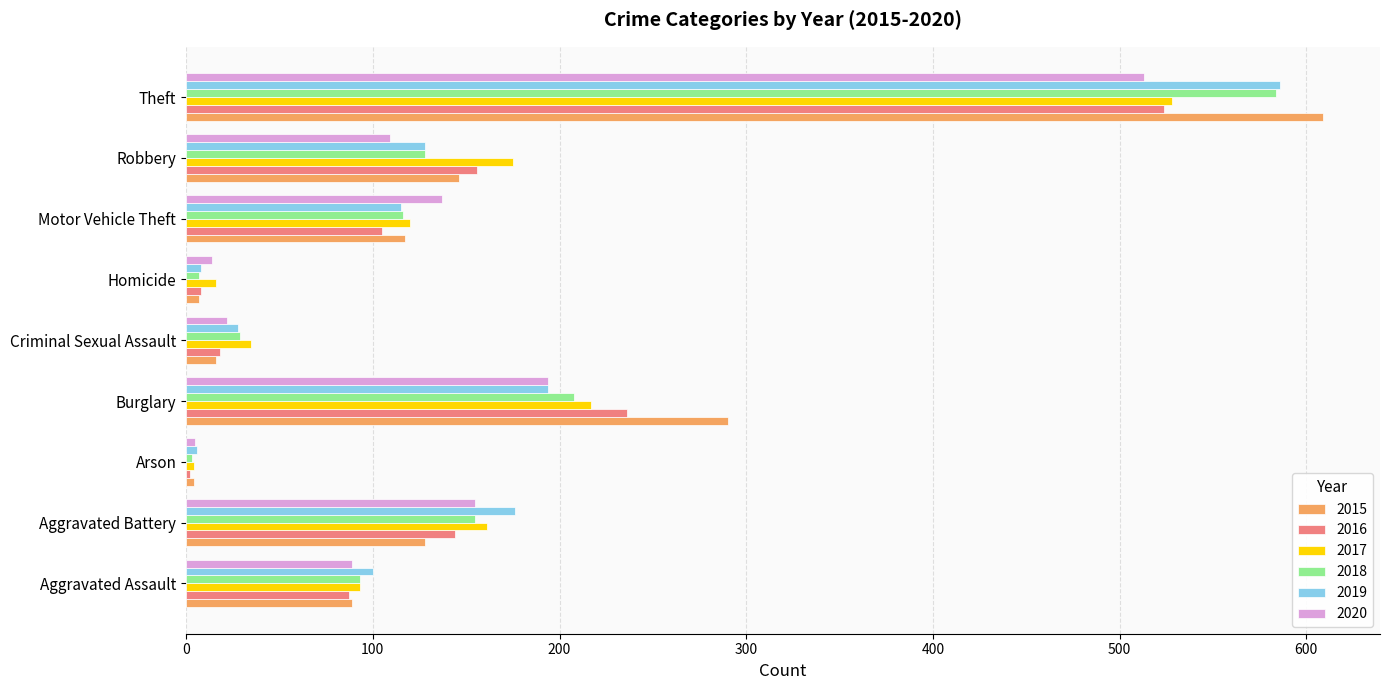

Between Criminal Sexual Assault and Theft, which series saw the biggest shift?

2015